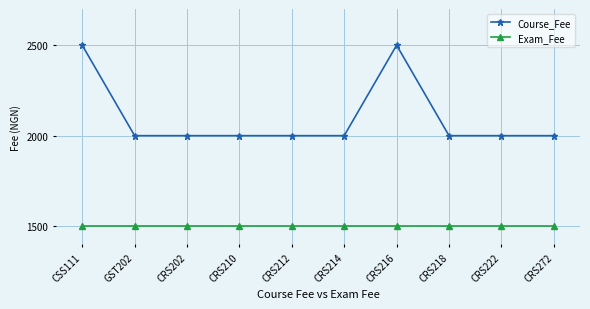

How many distinct data groups are displayed?

2